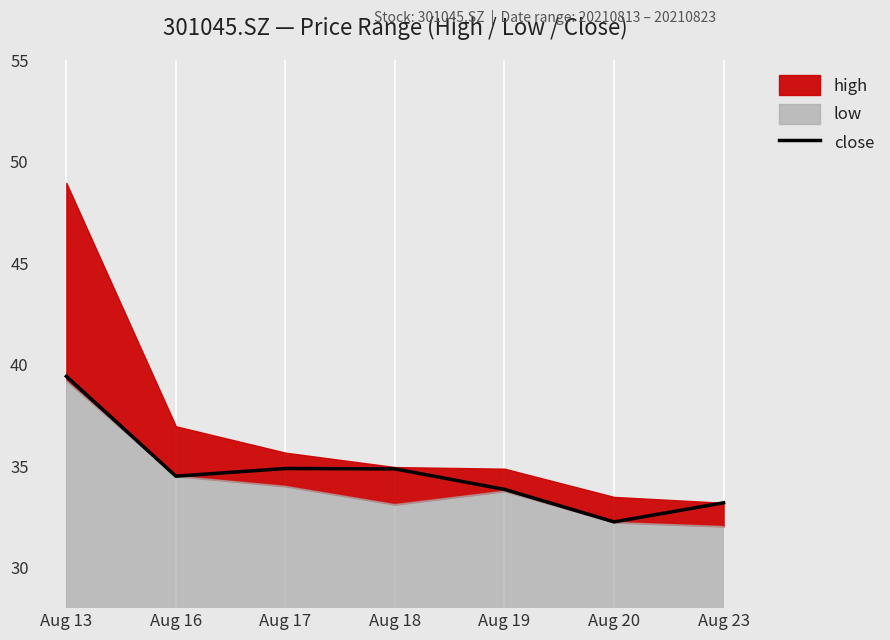

Which category has the highest value in the close series?

Aug 13